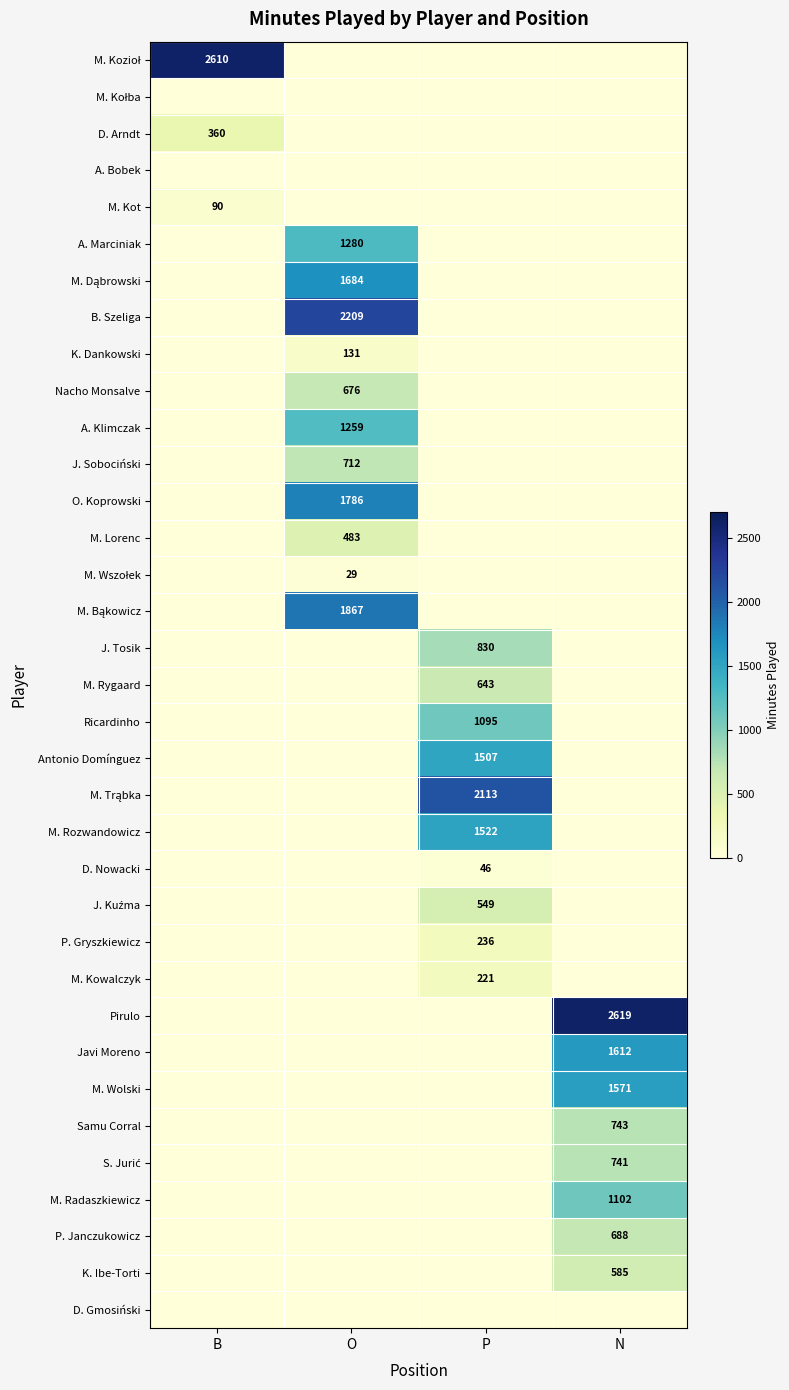

The value of K. Dankowski at O is 131. True or false?

True